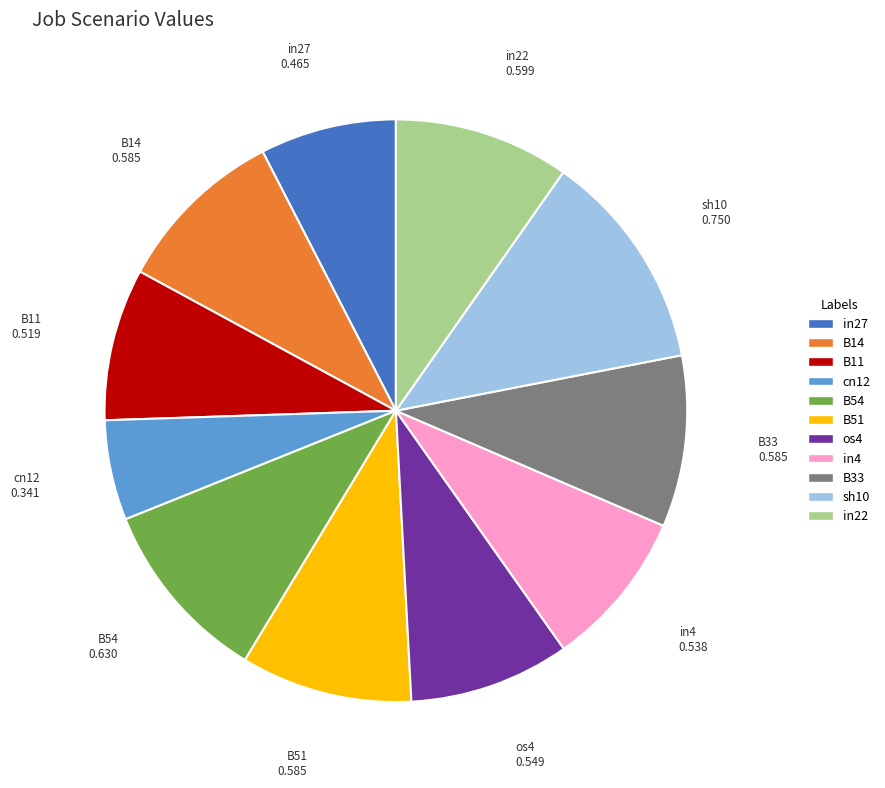

Is in27 the majority of the pie?

No